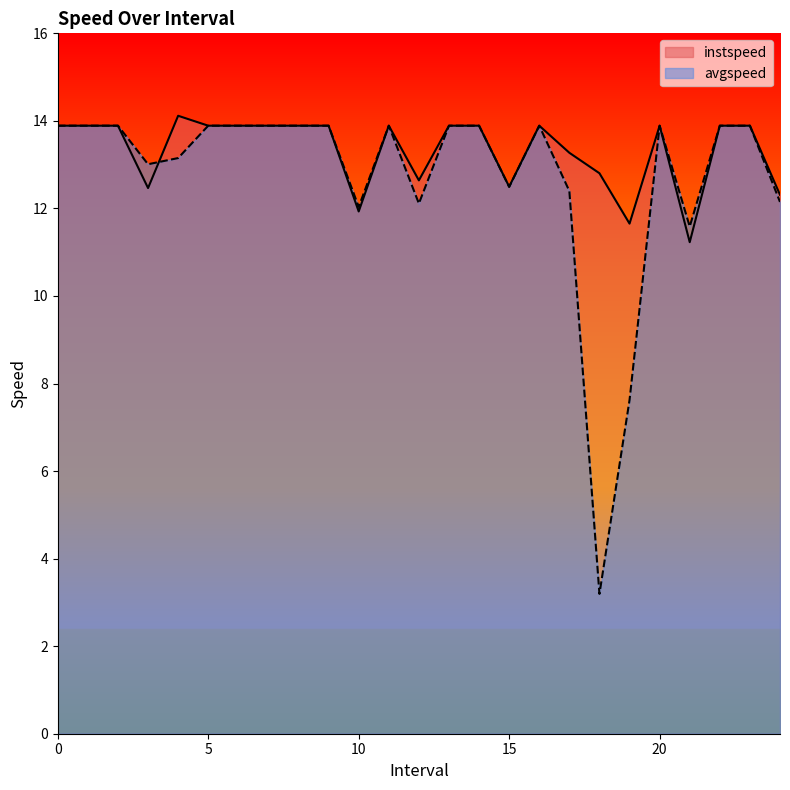

True or false: instspeed has more than 1 interior local peaks.

True